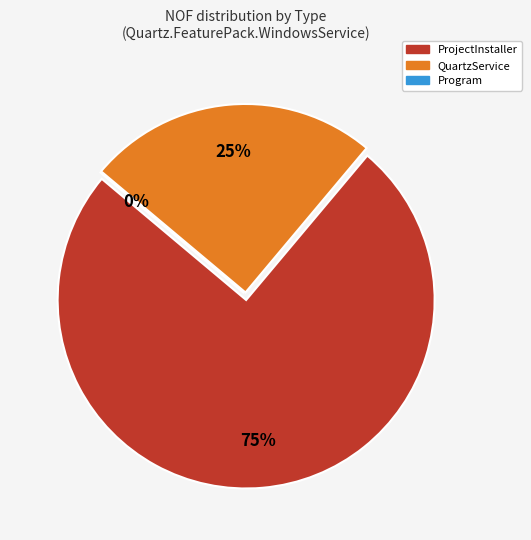

What is the majority slice?

ProjectInstaller